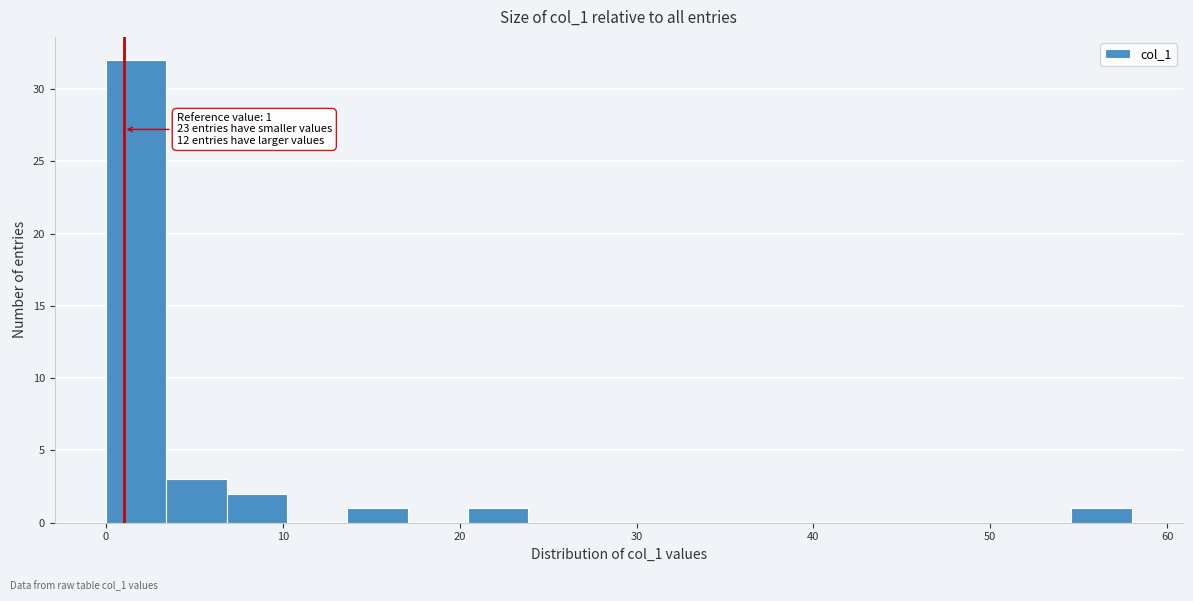

Around what value on the x-axis is the tallest bar? Give the approximate position of its centre, as read against the axis.

2